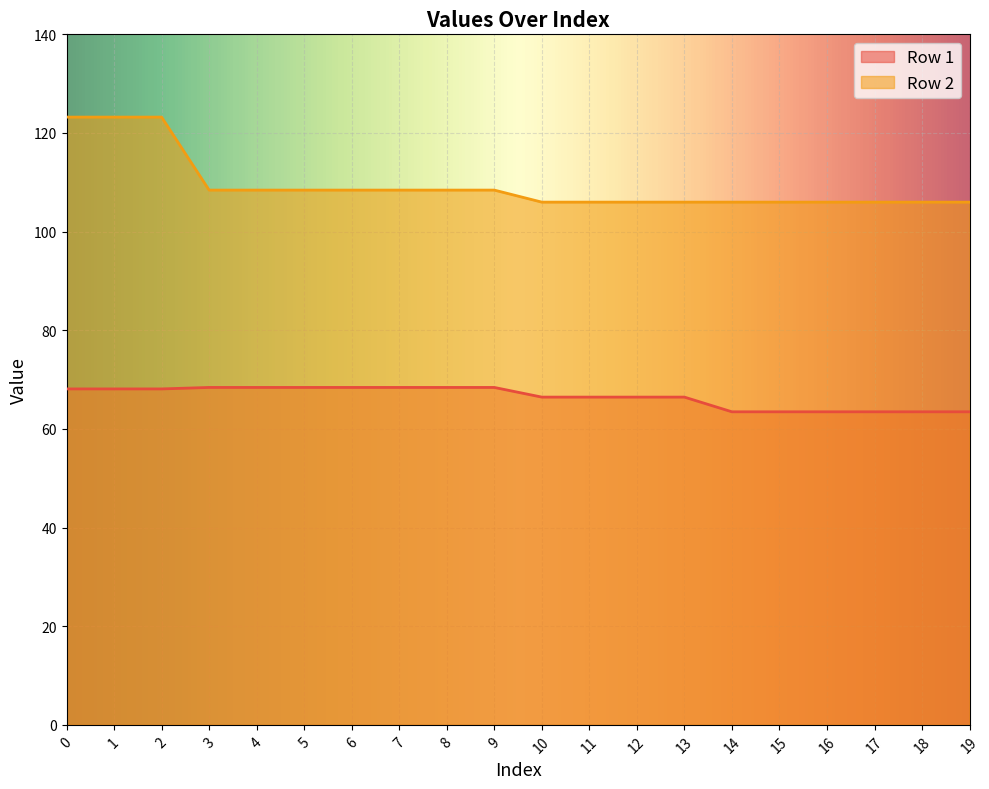

Which series has the largest total across all categories?

Row 2